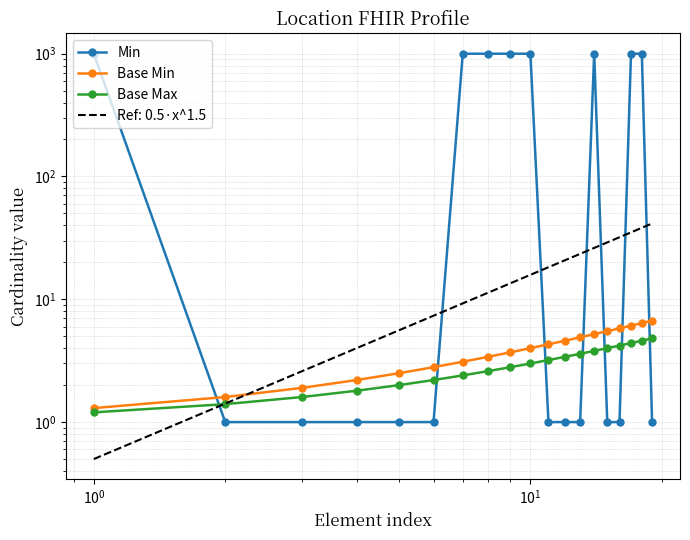

Reading right to left, what are all the values shown in this chart?

Min: 1.0	999.0	999.0	1.0	1.0	999.0	1.0	1.0	1.0	999.0	999.0	999.0	999.0	1.0	1.0	1.0	1.0	1.0	999.0
Base Min: 6.7	6.4	6.1	5.8	5.5	5.2	4.9	4.6	4.3	4.0	3.7	3.4	3.1	2.8	2.5	2.2	1.9	1.6	1.3
Base Max: 4.8	4.6	4.4	4.2	4.0	3.8	3.6	3.4	3.2	3.0	2.8	2.6	2.4	2.2	2.0	1.8	1.6	1.4	1.2